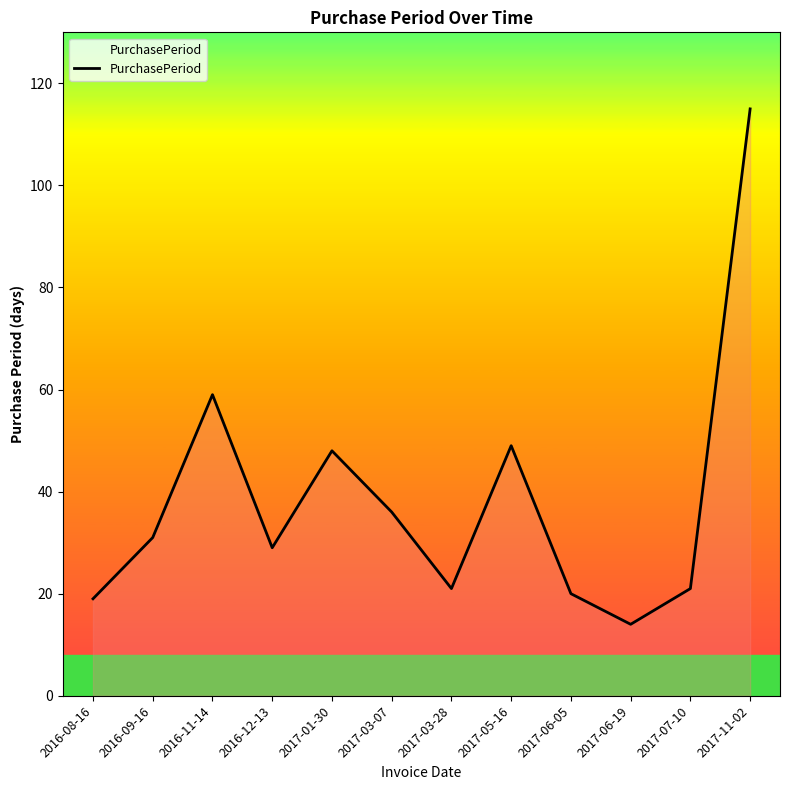

What position from the left is 2016-11-14?

3